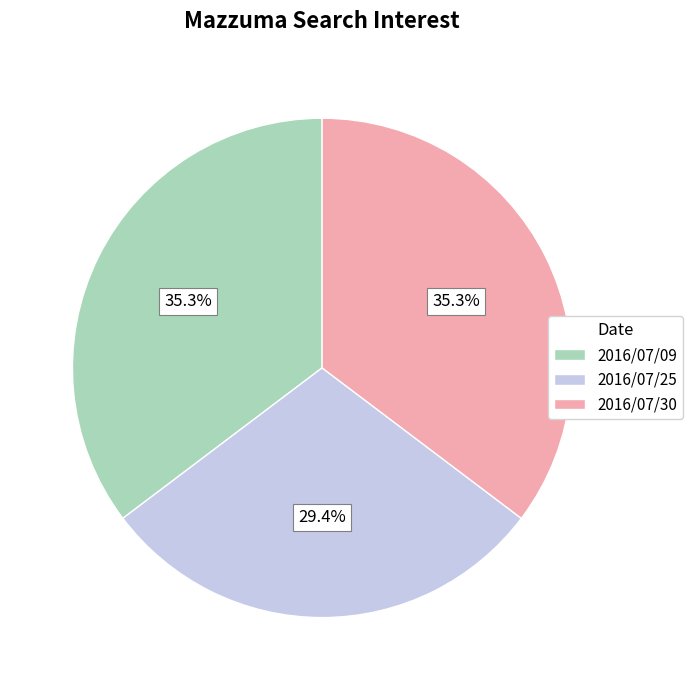

To the nearest percent, what percentage of the pie is 2016/07/30?

35%